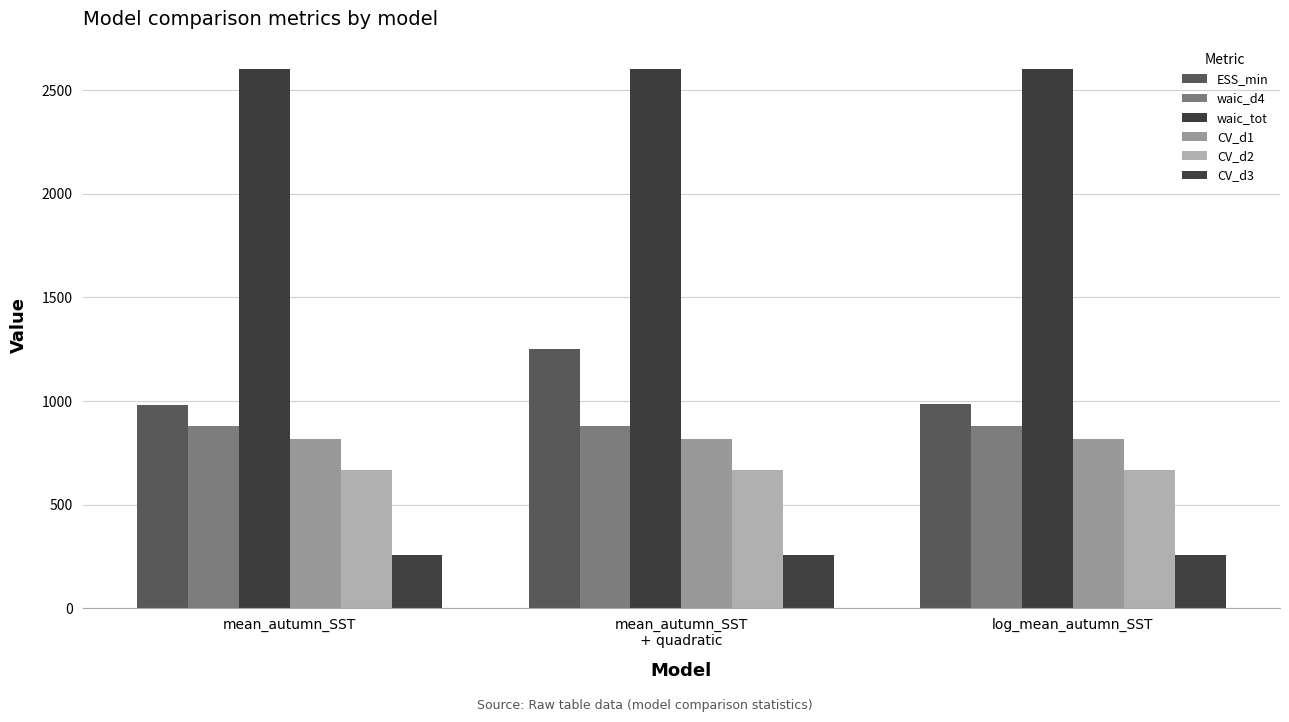

Read the CV_d3 value at log_mean_autumn_SST.

257.5